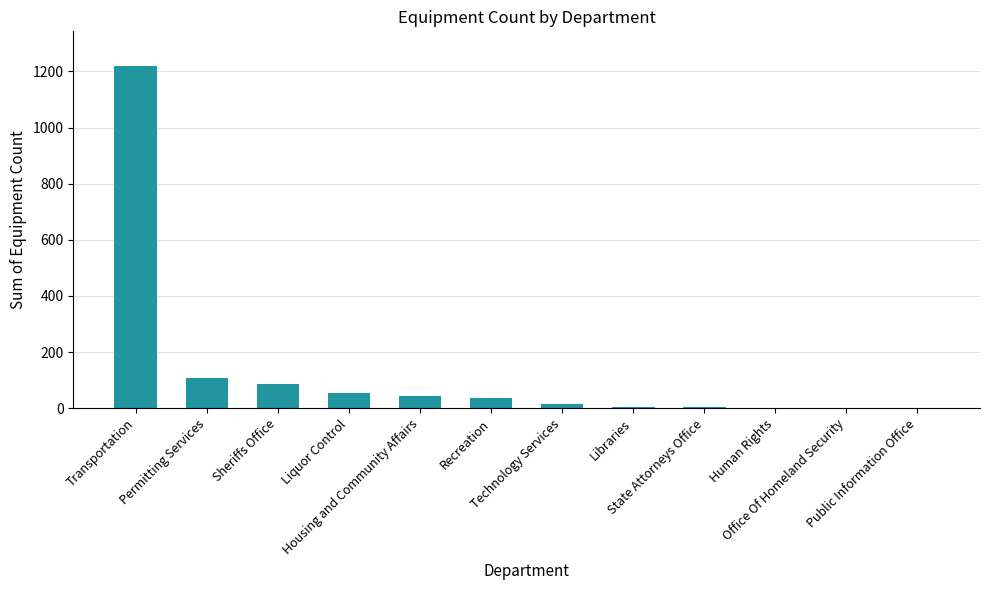

What is the sum of all values?

1582